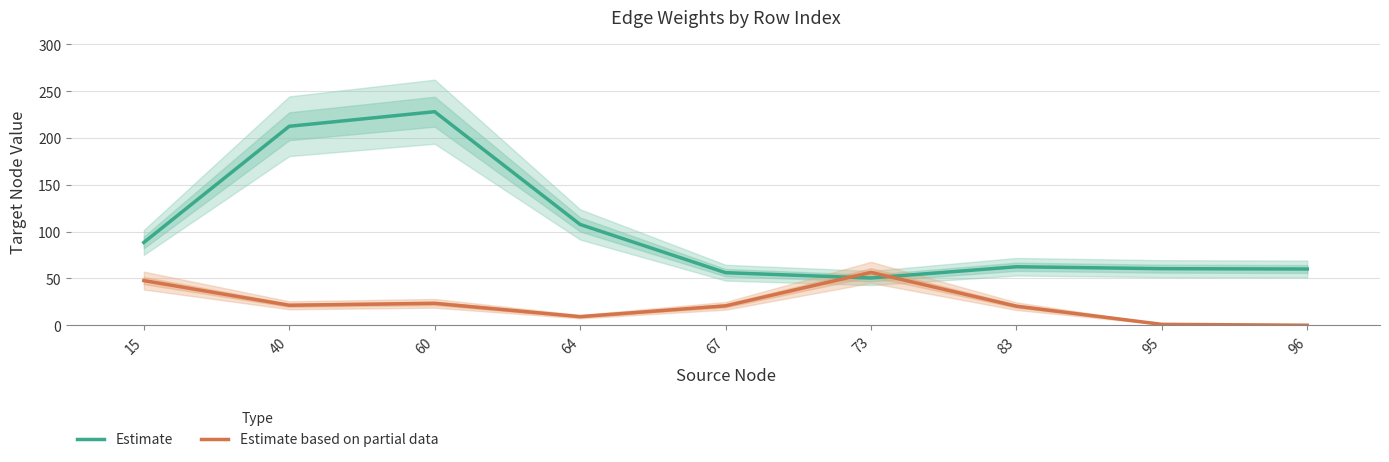

True or false: Estimate based on partial data has more than 2 interior local peaks.

False